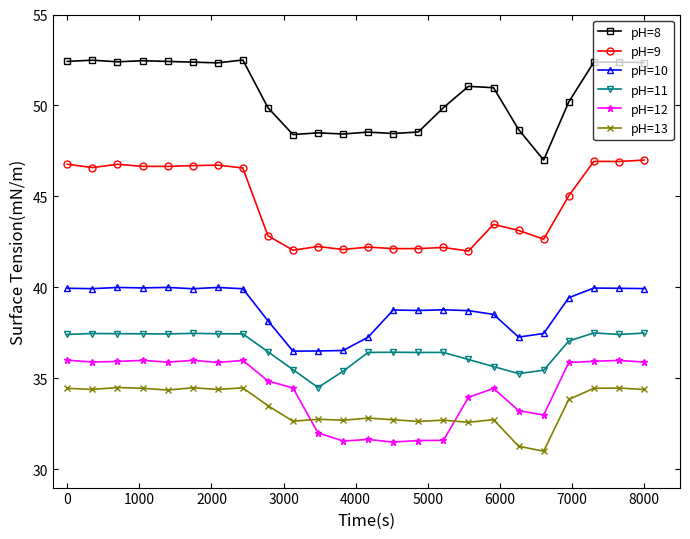

What is the difference between the maximum and second lowest values in the pH=8 series?

4.1